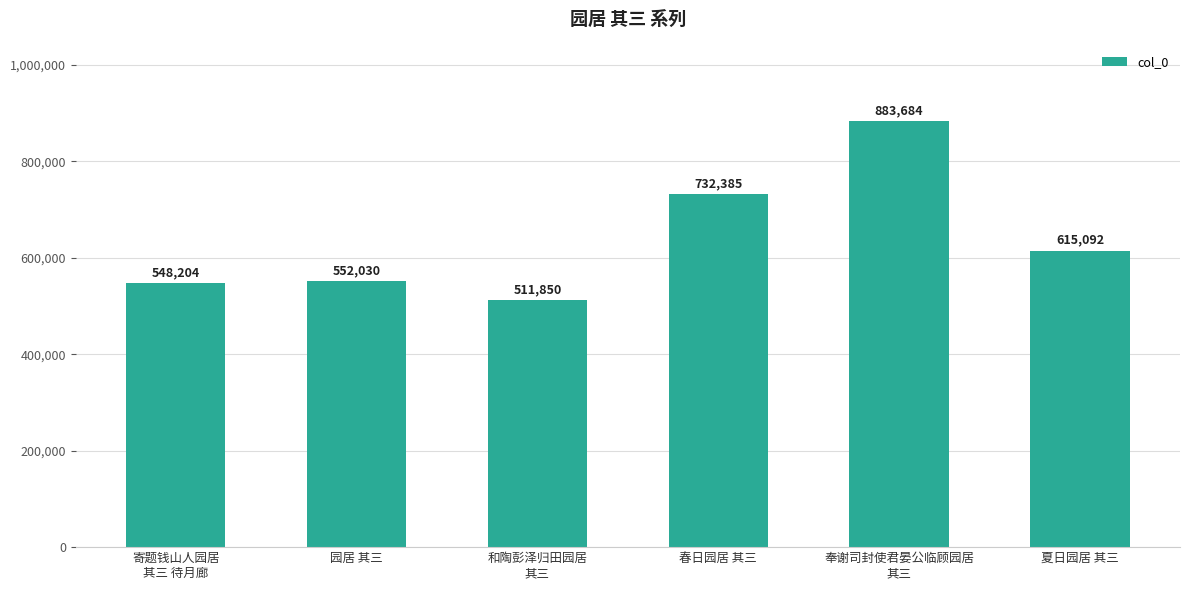

Between 夏日园居 其三 and 和陶彭泽归田园居
其三, which is larger?

夏日园居 其三